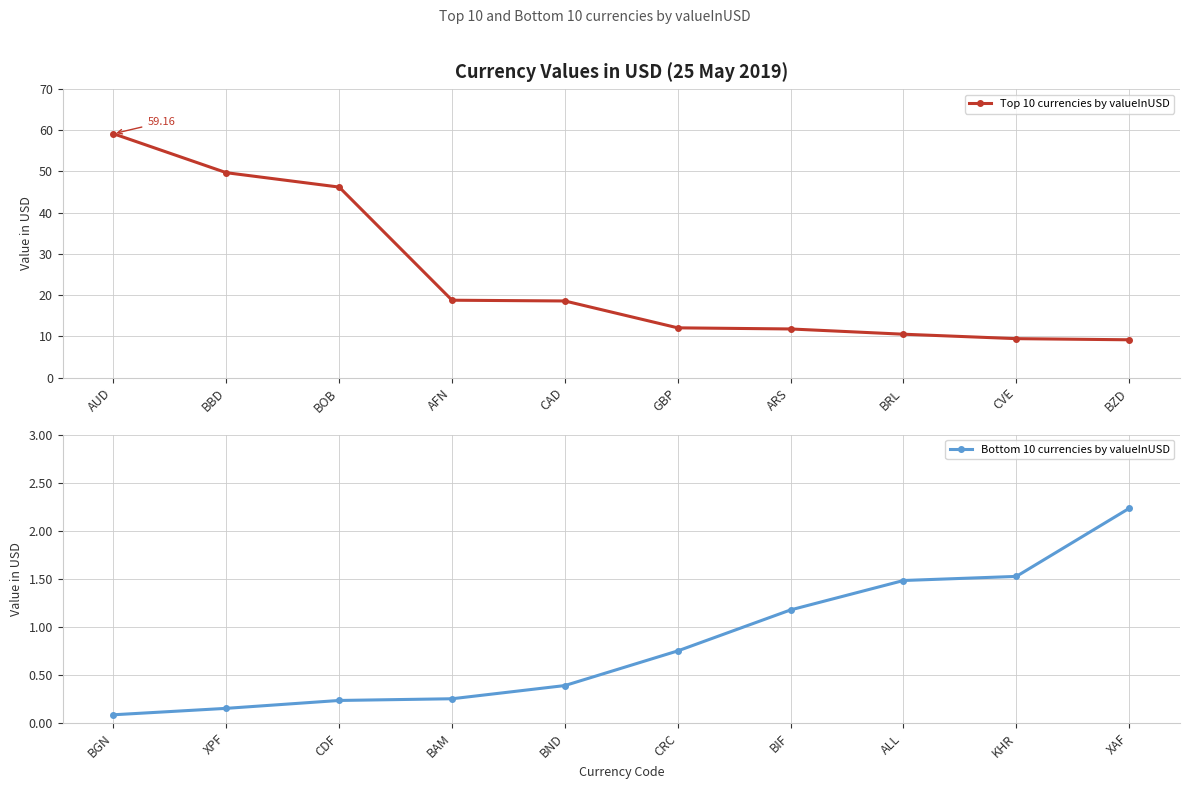

True or false: Bottom 10 currencies by valueInUSD and Top 10 currencies by valueInUSD intersect in this chart.

False